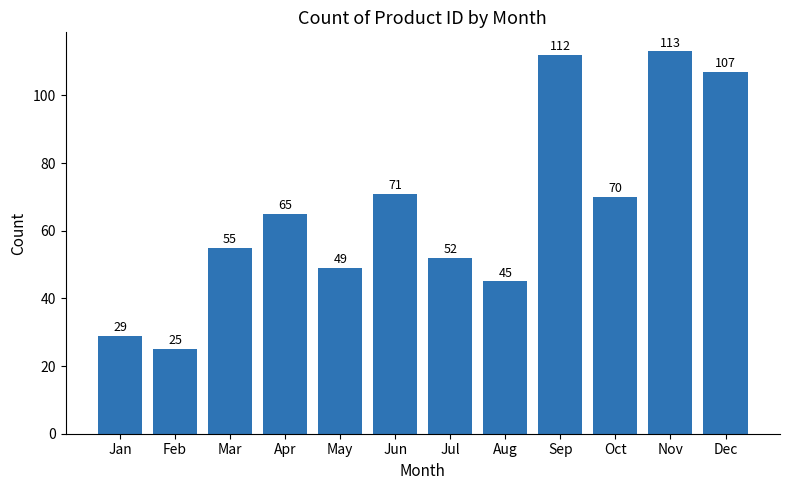

How many bars are there in total?

12